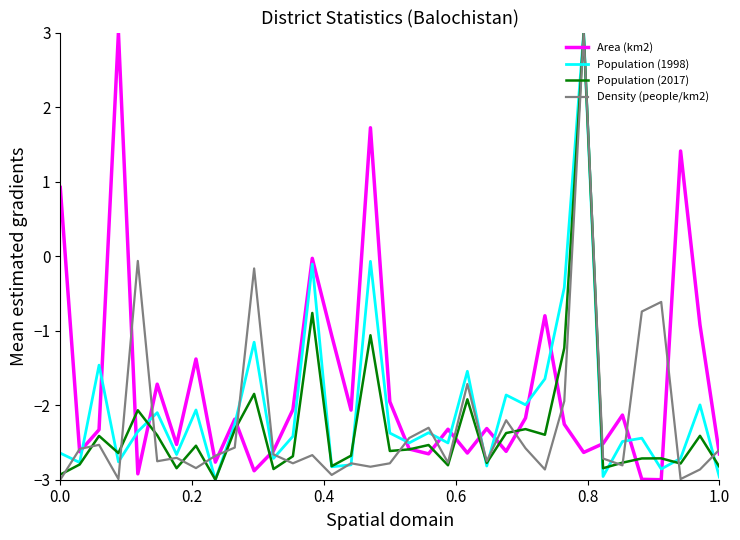

Which series ends up on top after the final intersection of Area (km2) and Population (1998)?

Area (km2)